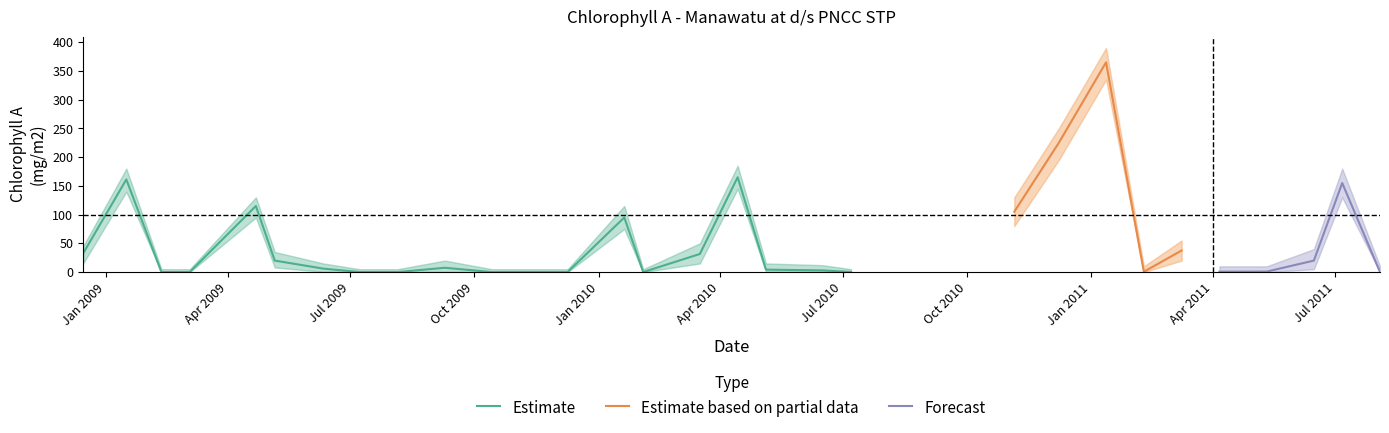

What is the maximum value for Estimate?

165.0